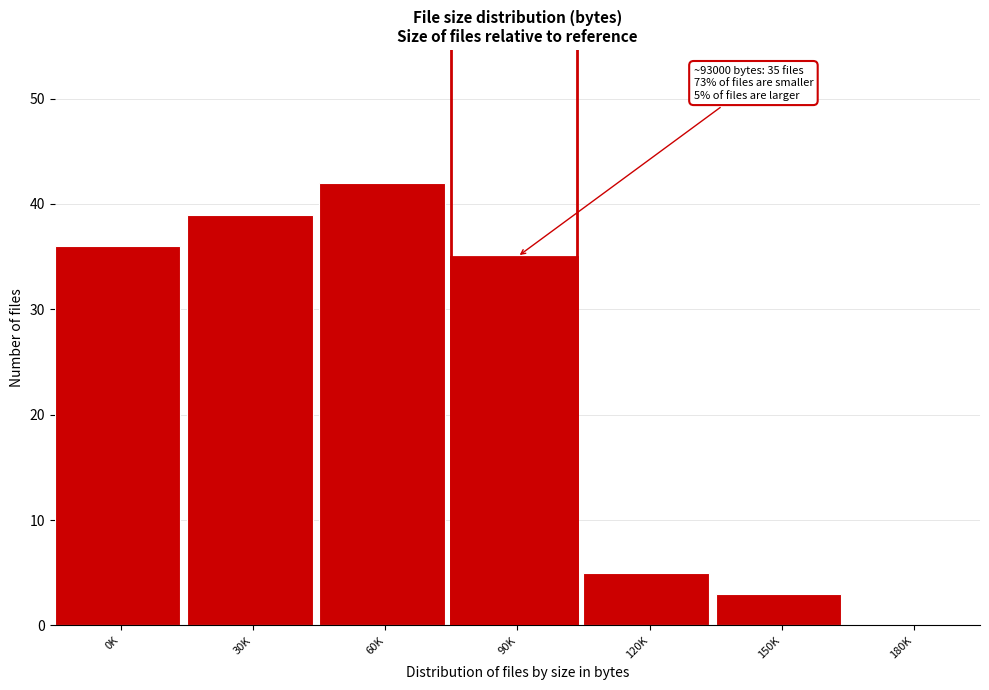

Reading left to right, transcribe all the data shown in this chart.

0K=36	30K=39	60K=42	90K=35	120K=5	150K=3	180K=0